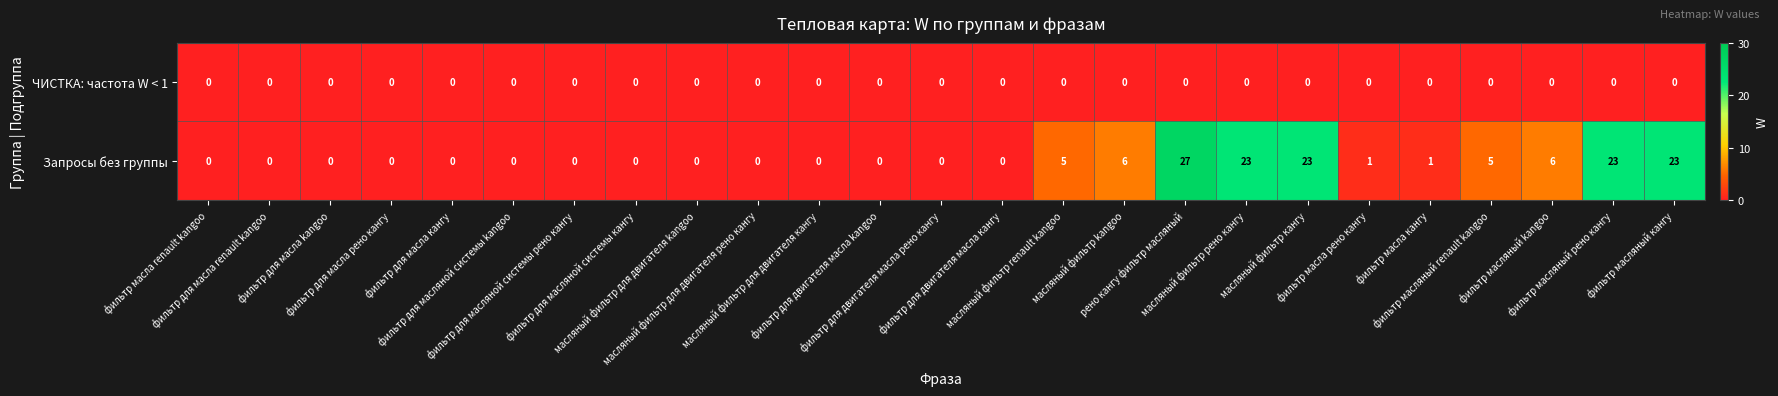

At how many categories does at least one series exceed 2?

9